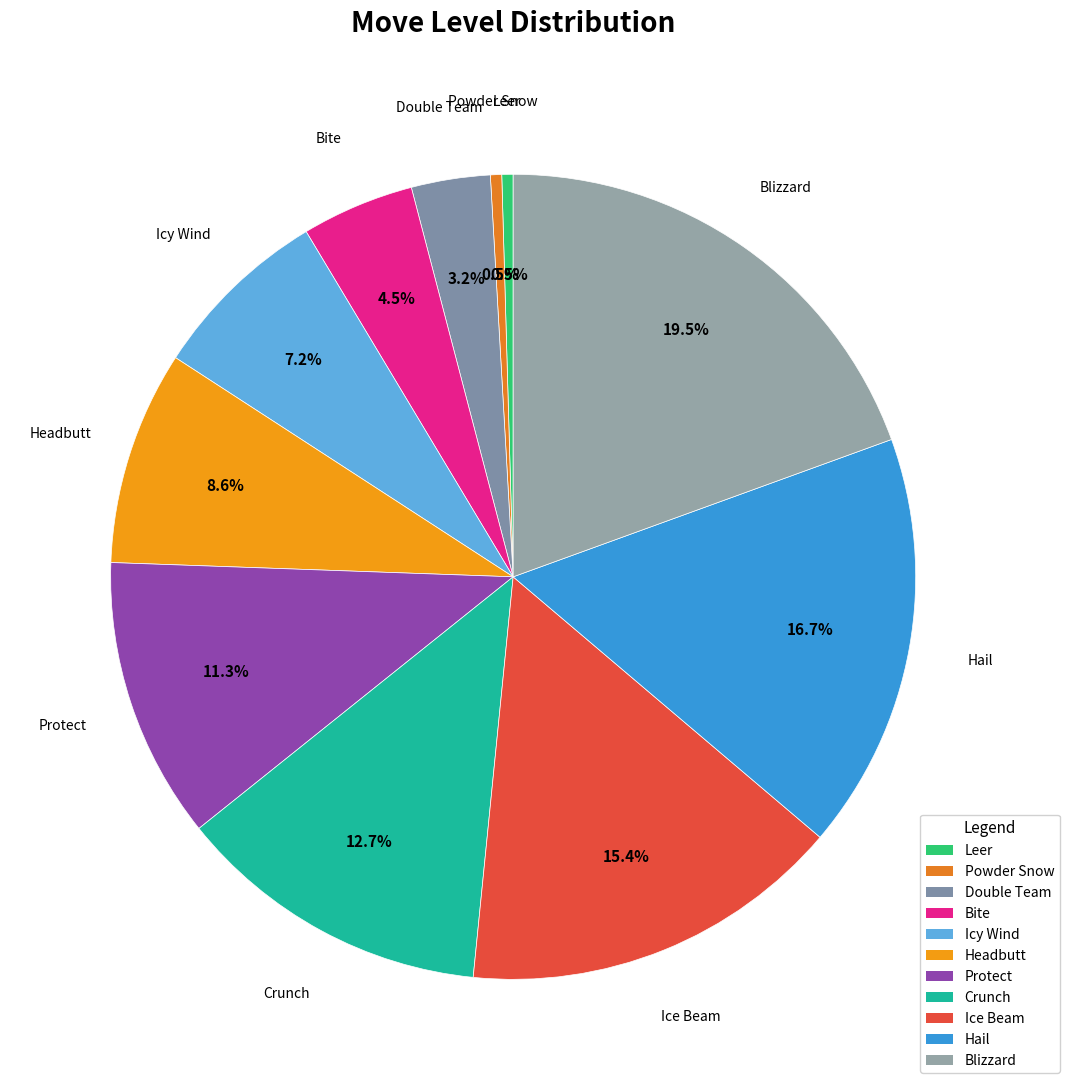

Is there any slice that represents more than half of the pie?

No